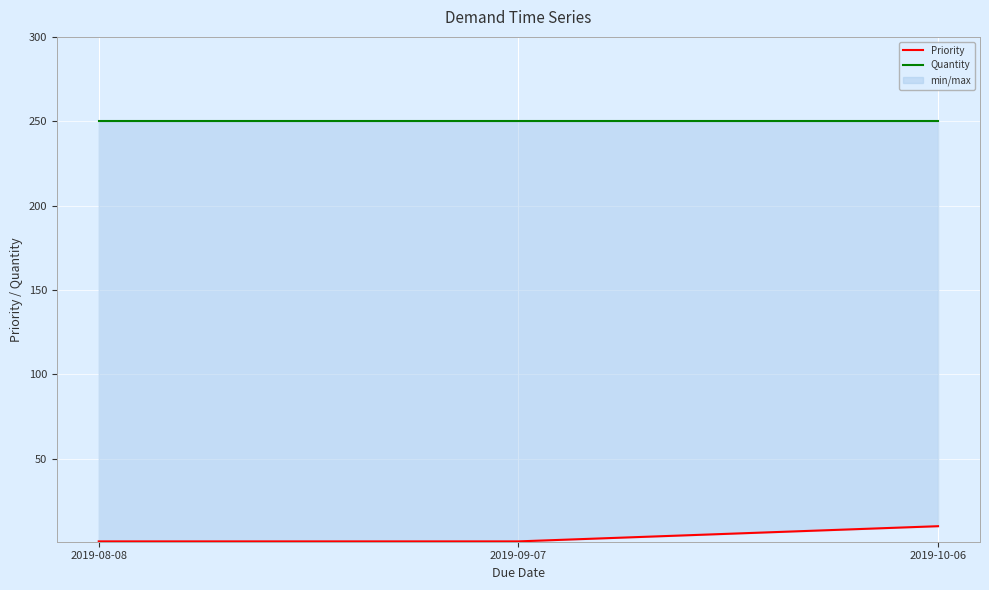

Reading left to right, extract all data points from this chart.

Priority: 1	1	10
Quantity: 250	250	250